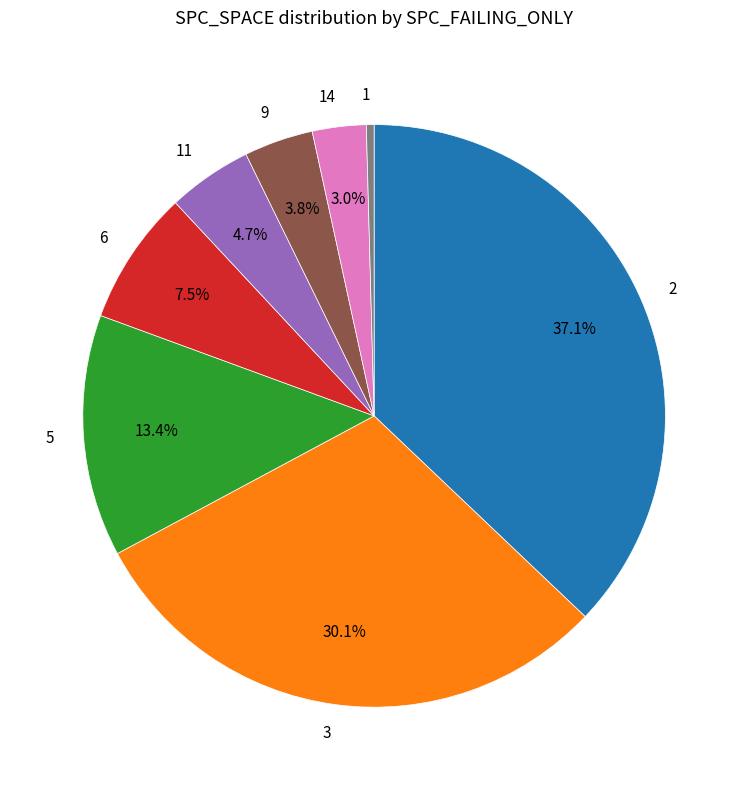

Count the number of slices in the pie.

8